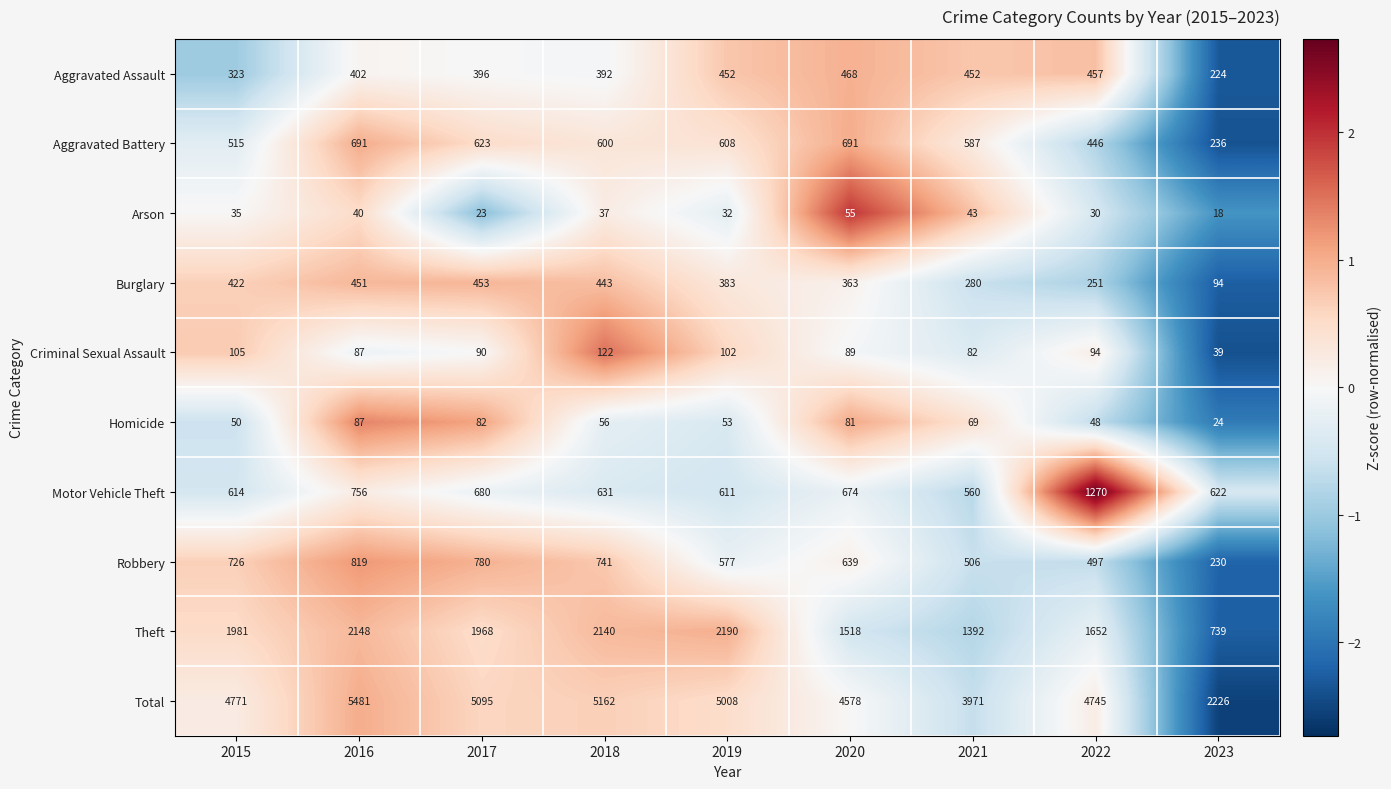

Which series has the largest total across all categories?

Total